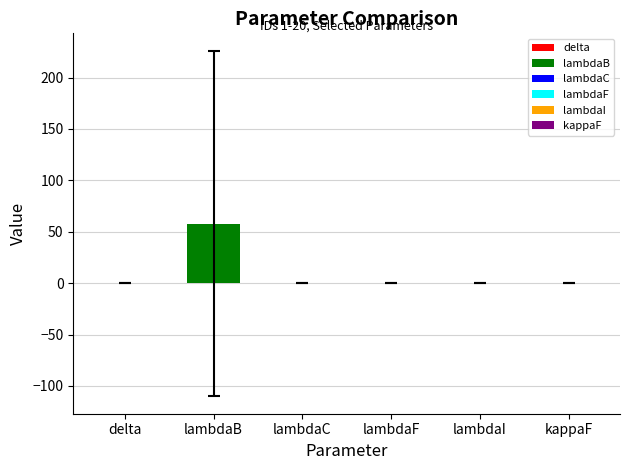

Between 15 and 19, which series saw the biggest shift?

lambdaB